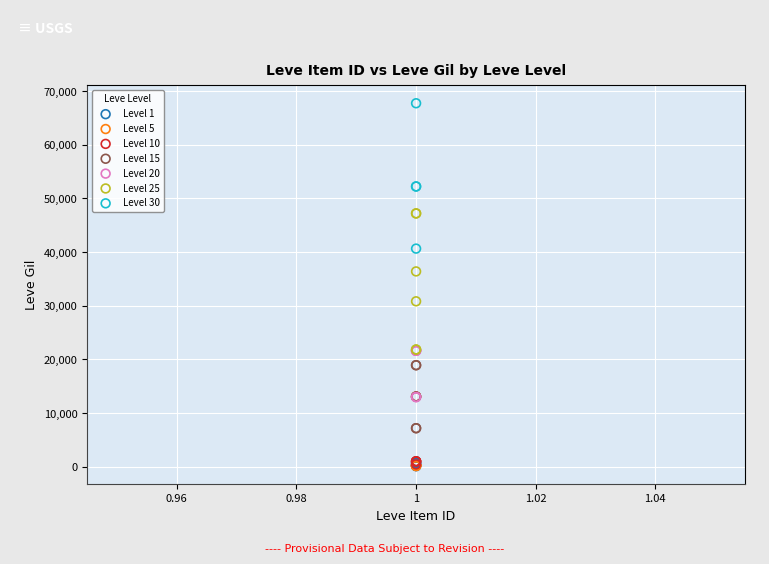

Which series reaches the maximum Y coordinate?

Level 30